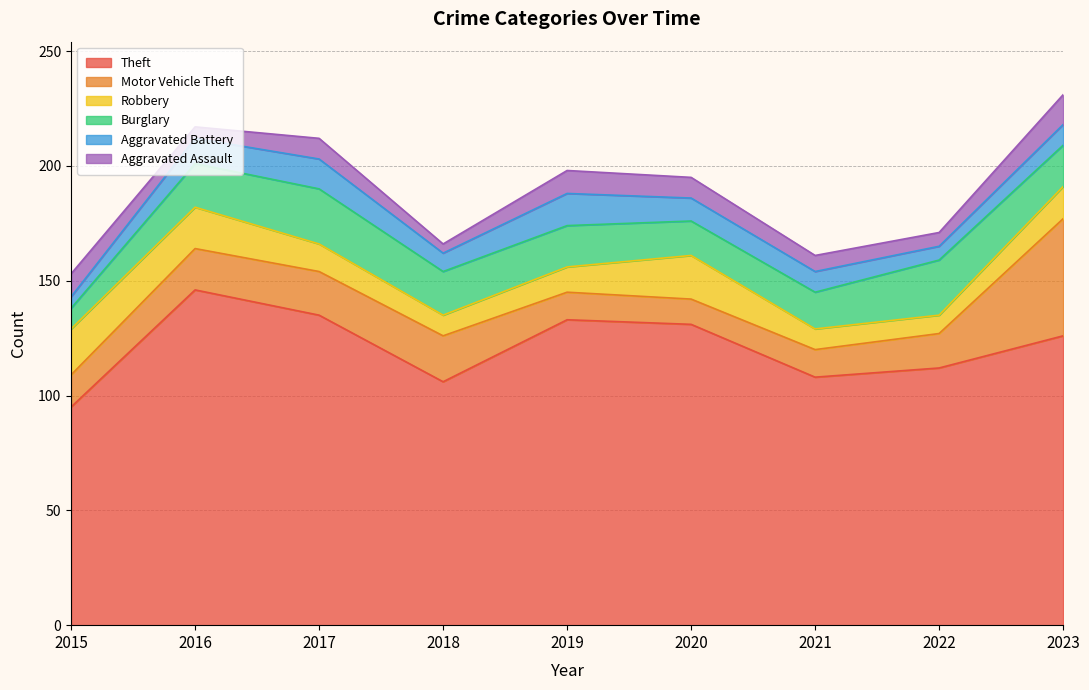

What are all the series names shown in the legend?

Theft, Motor Vehicle Theft, Robbery, Burglary, Aggravated Battery, Aggravated Assault